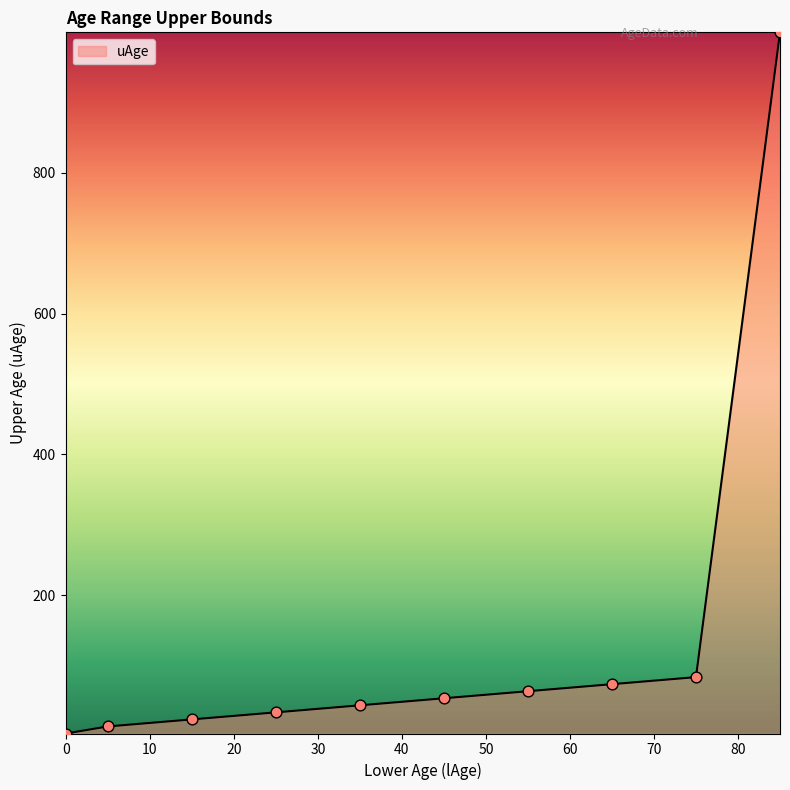

What is the difference between the maximum and minimum values?

995